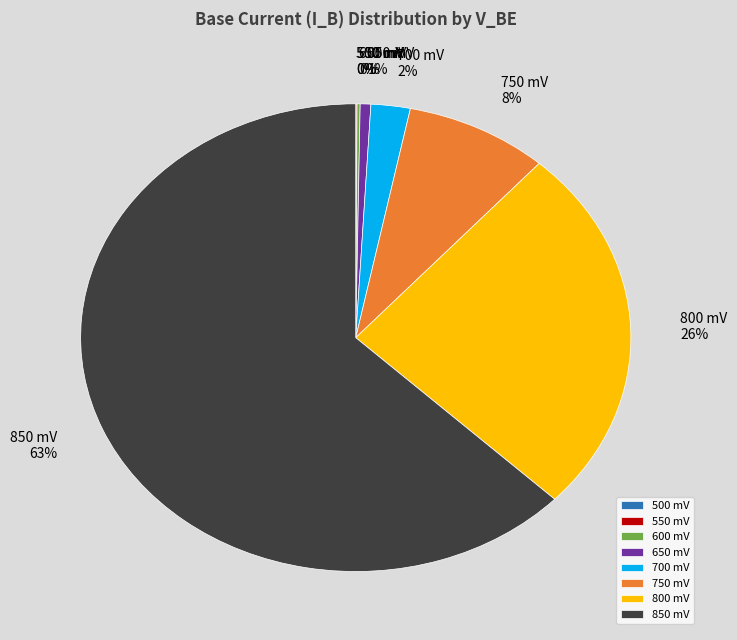

To the nearest percent, what is the difference between the largest and smallest slice percentages?

63%